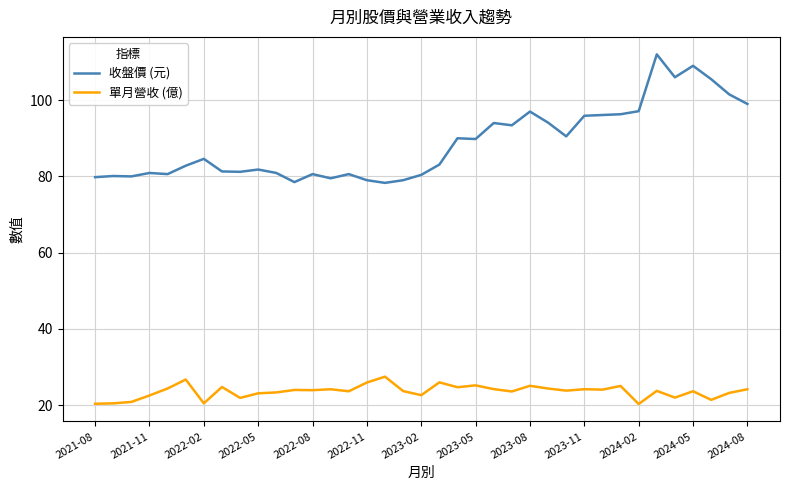

Rank the series by their average value, from lowest to highest.

單月營收 (億), 收盤價 (元)